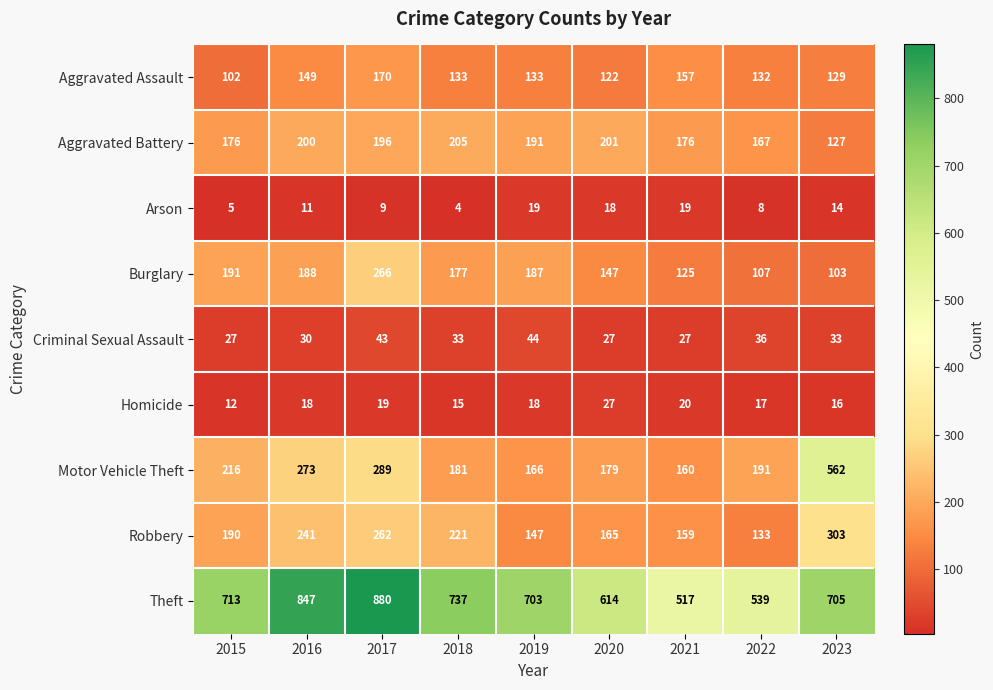

Count the Criminal Sexual Assault values in the range 27 to 36.

7